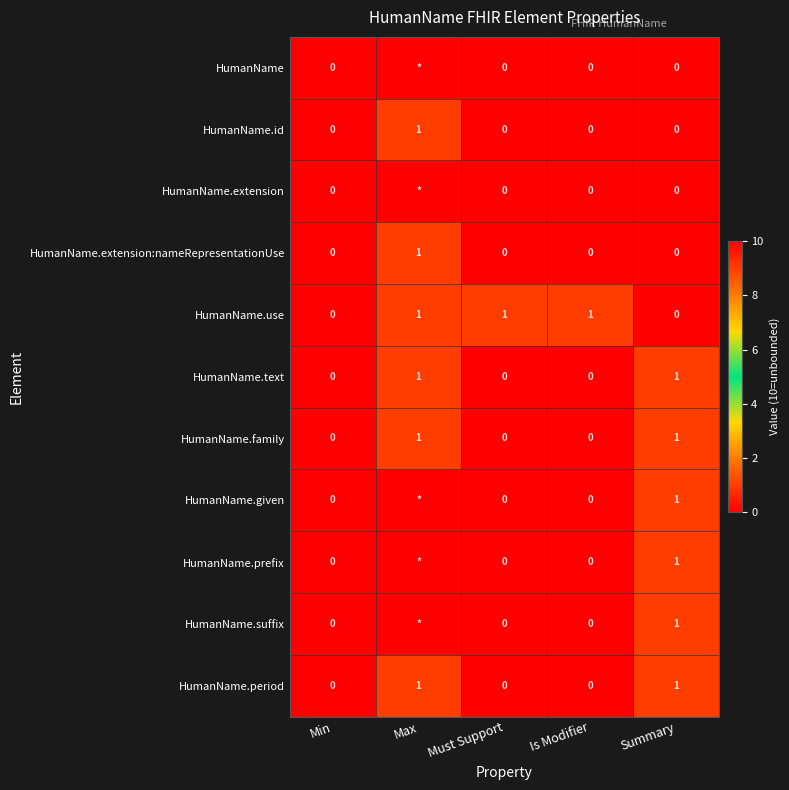

How many HumanName.use values are between 0 and 1?

5